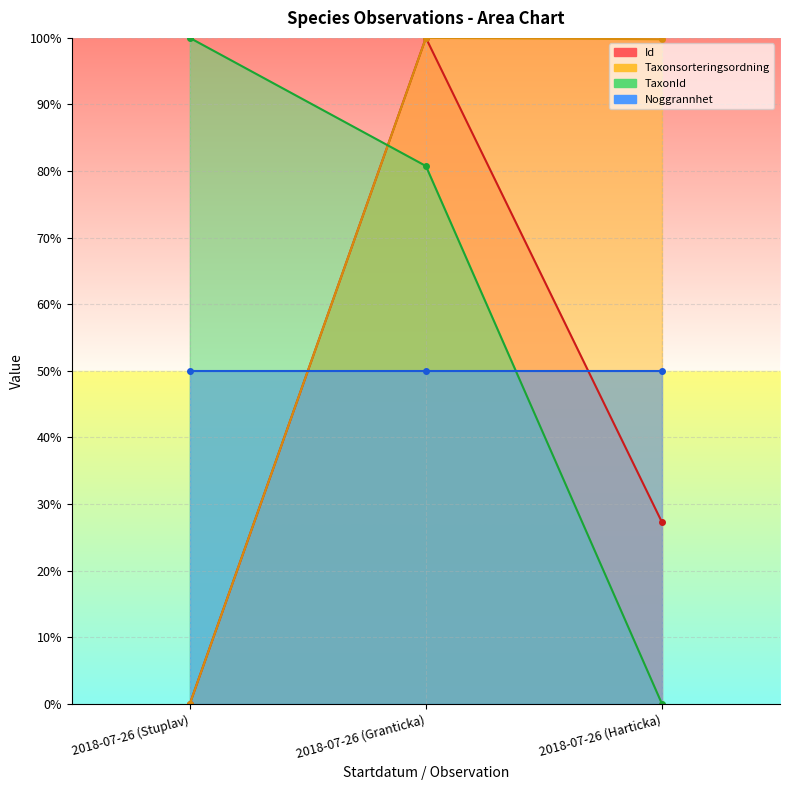

What is the difference between the second highest and minimum values in the Id series?

27.3